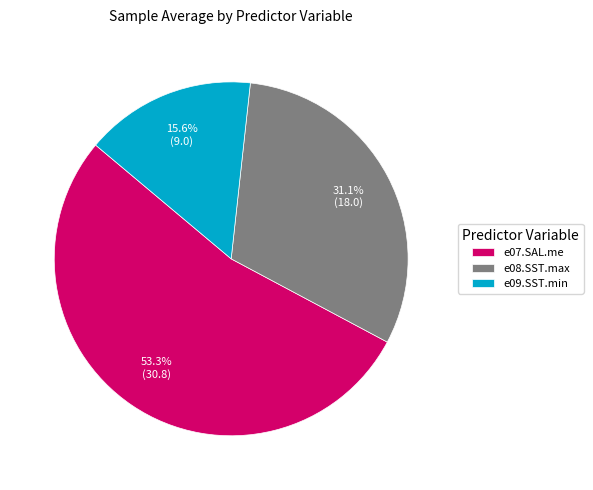

To the nearest percent, what is the average slice percentage?

33%